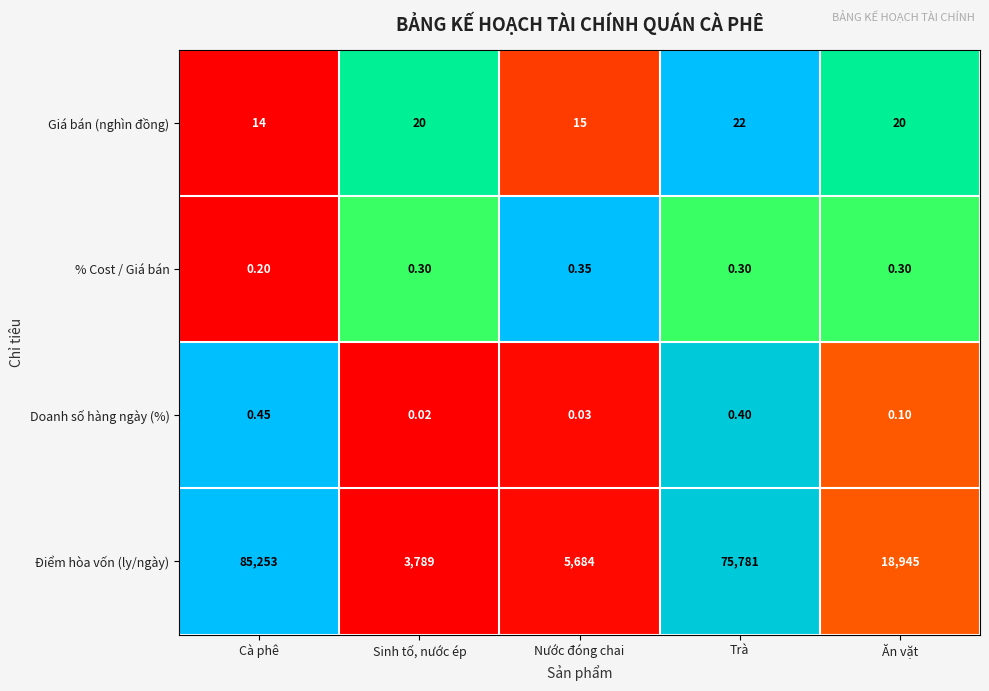

At which category does the chart reach its minimum across all series?

Sinh tố, nước ép